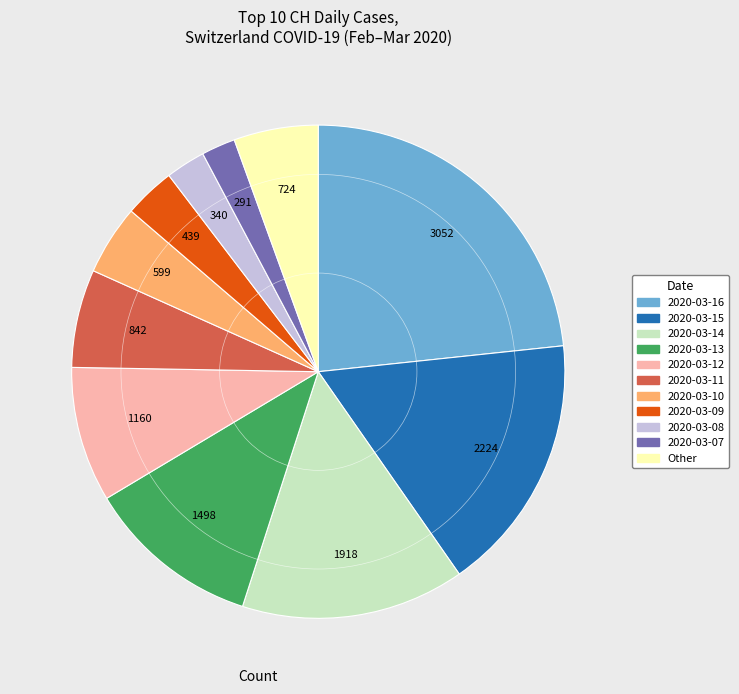

Is there a majority slice in this chart?

No